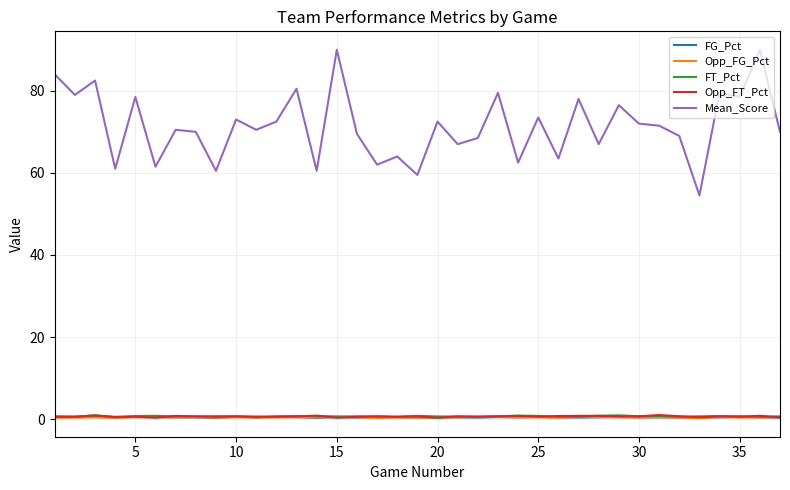

True or false: FT_Pct and Mean_Score cross at least once.

False